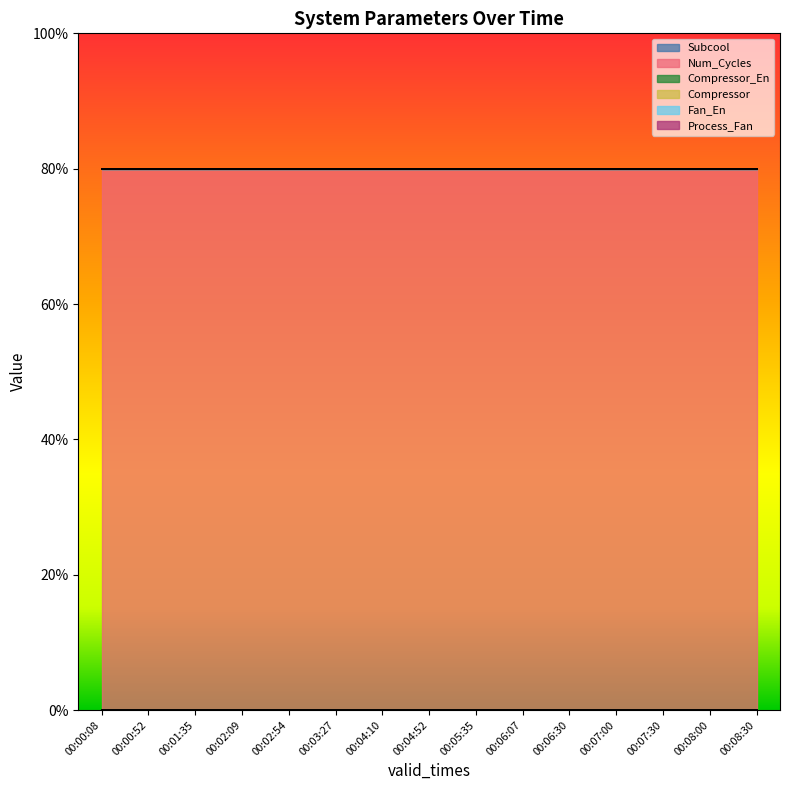

What are all the series names shown in the legend?

Subcool, Num_Cycles, Compressor_En, Compressor, Fan_En, Process_Fan